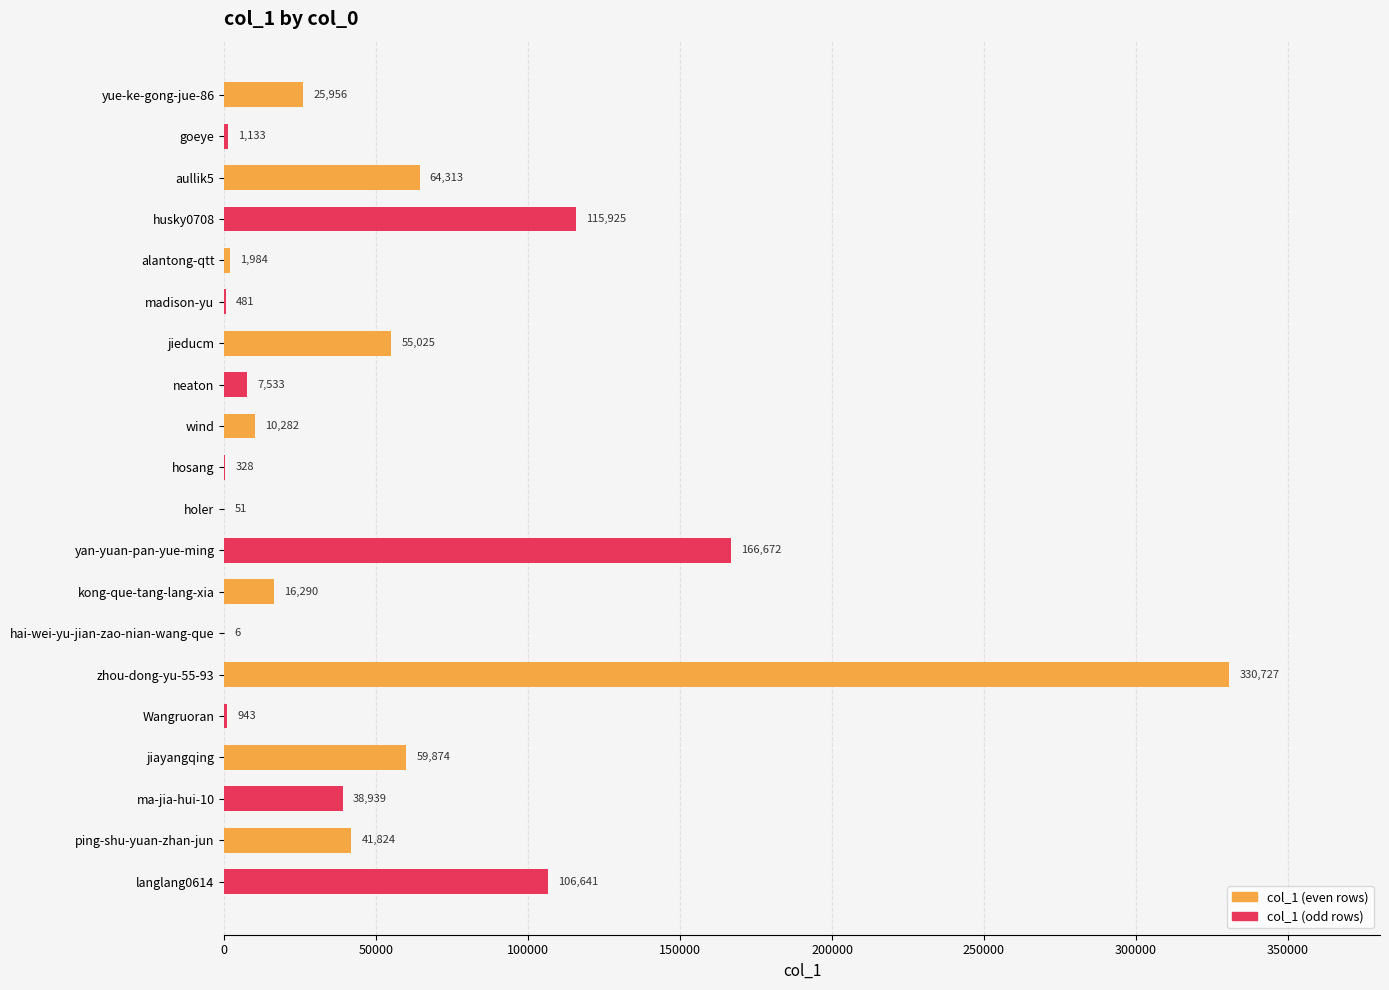

Is it true that col_1 (odd rows) equals 44420 at ping-shu-yuan-zhan-jun?

False